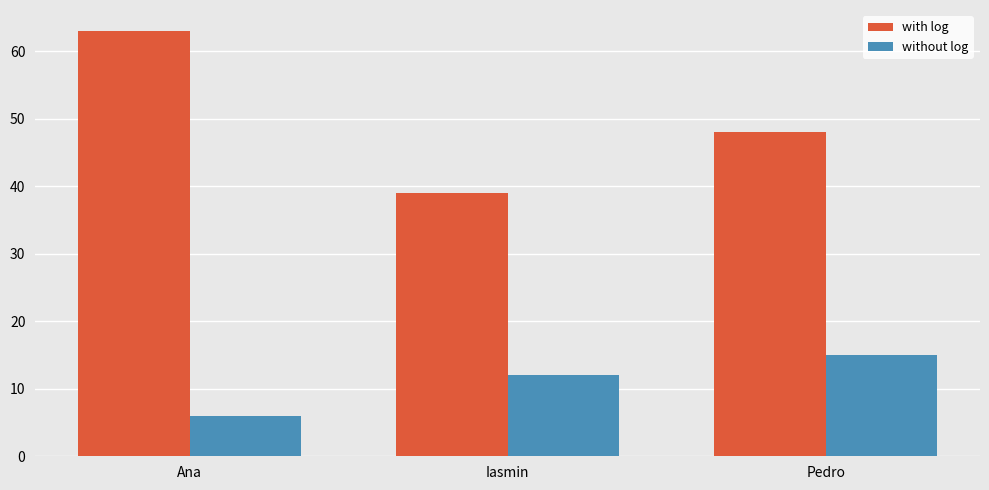

Between Ana and Iasmin, which series saw the biggest shift?

with log